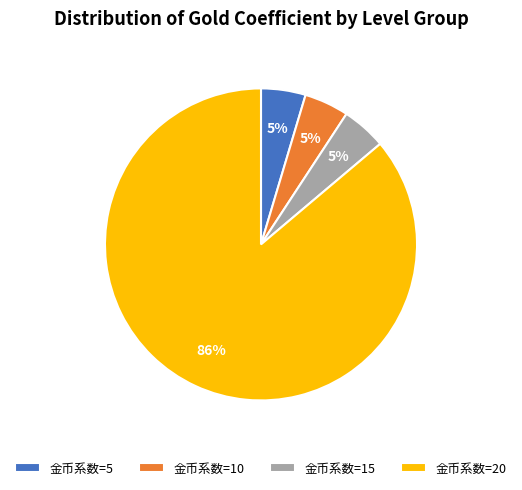

Do 金币系数=20 and 金币系数=15 together represent more than half of the pie?

Yes